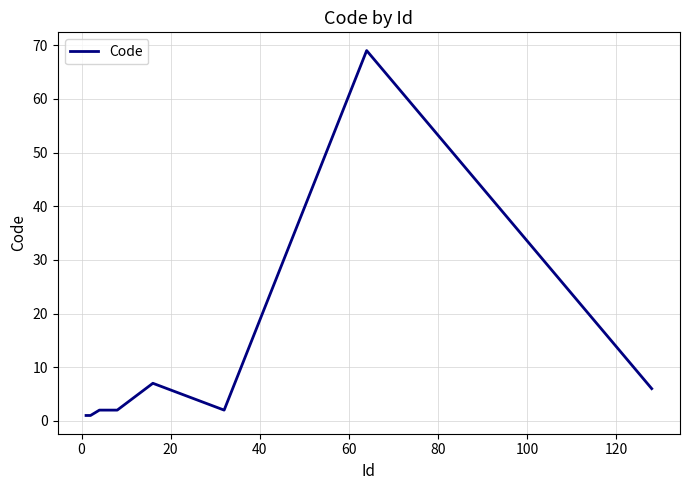

Reading left to right, list all the values displayed in this chart.

1	1	2	2	7	2	69	6